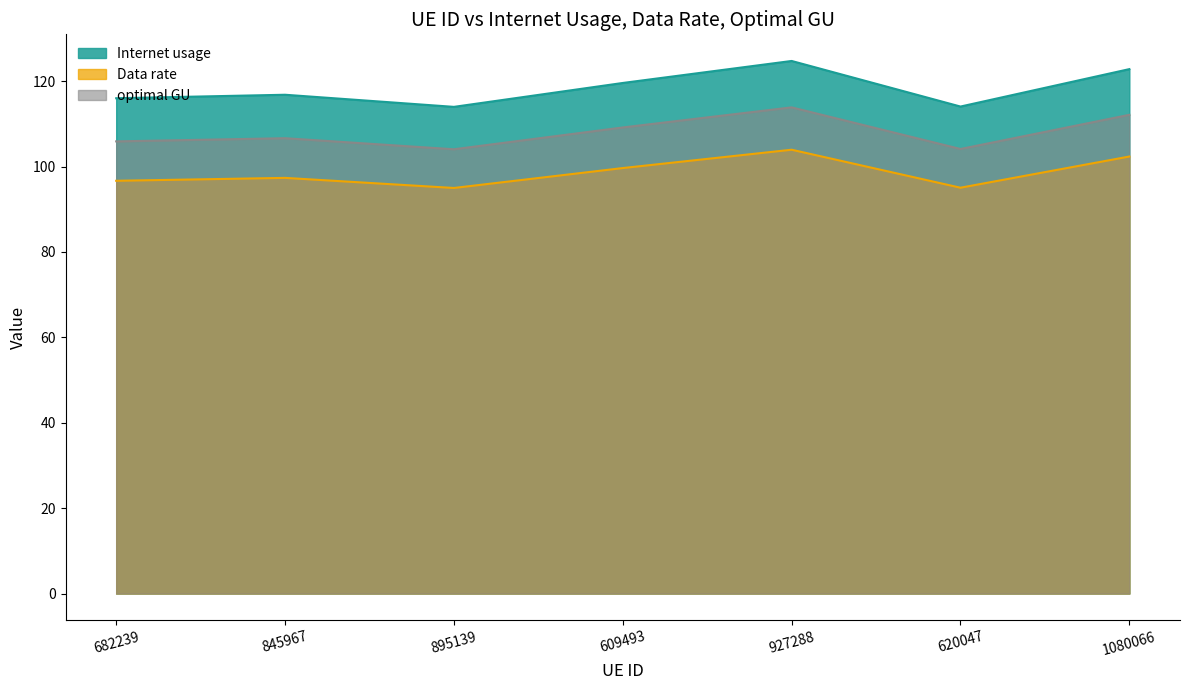

True or false: Data rate and optimal GU intersect in this chart.

False